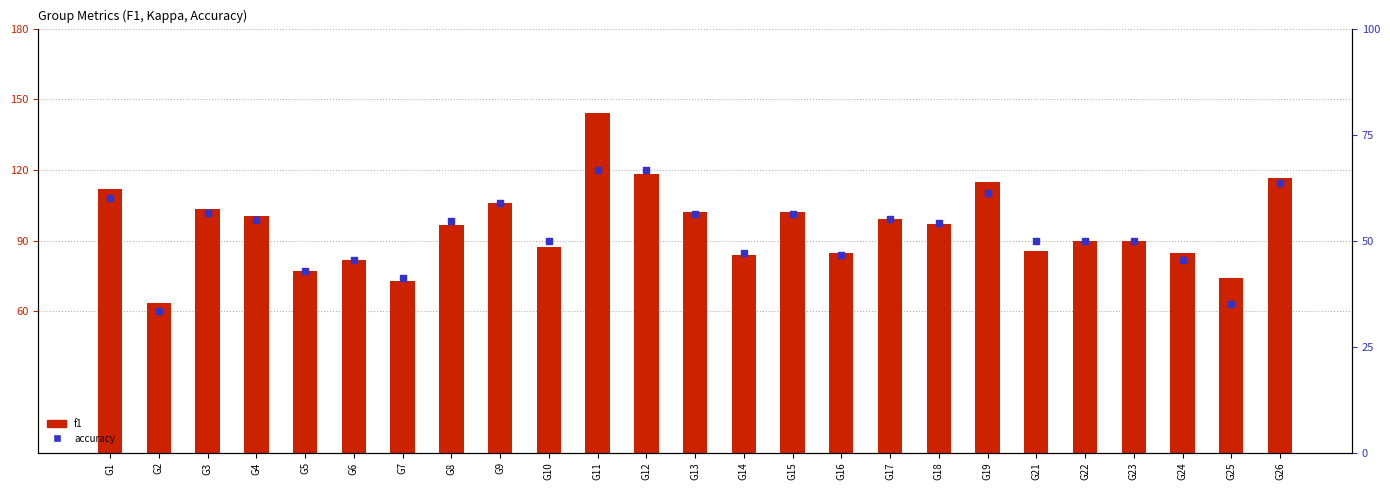

What is the total value across all series at G17?

154.2